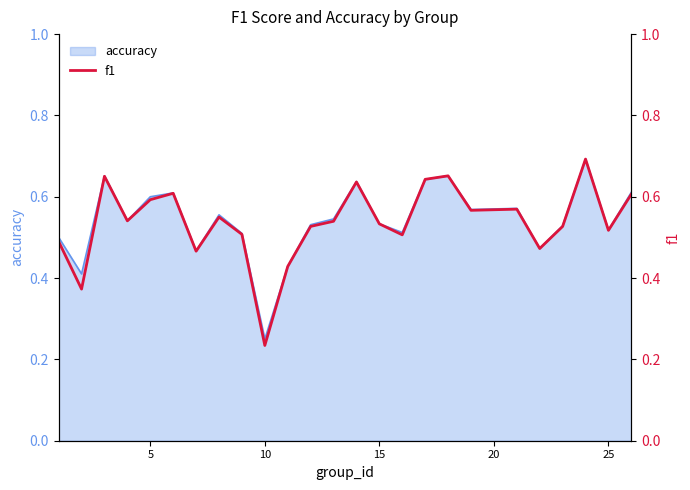

What is the maximum value shown in the chart?

0.7